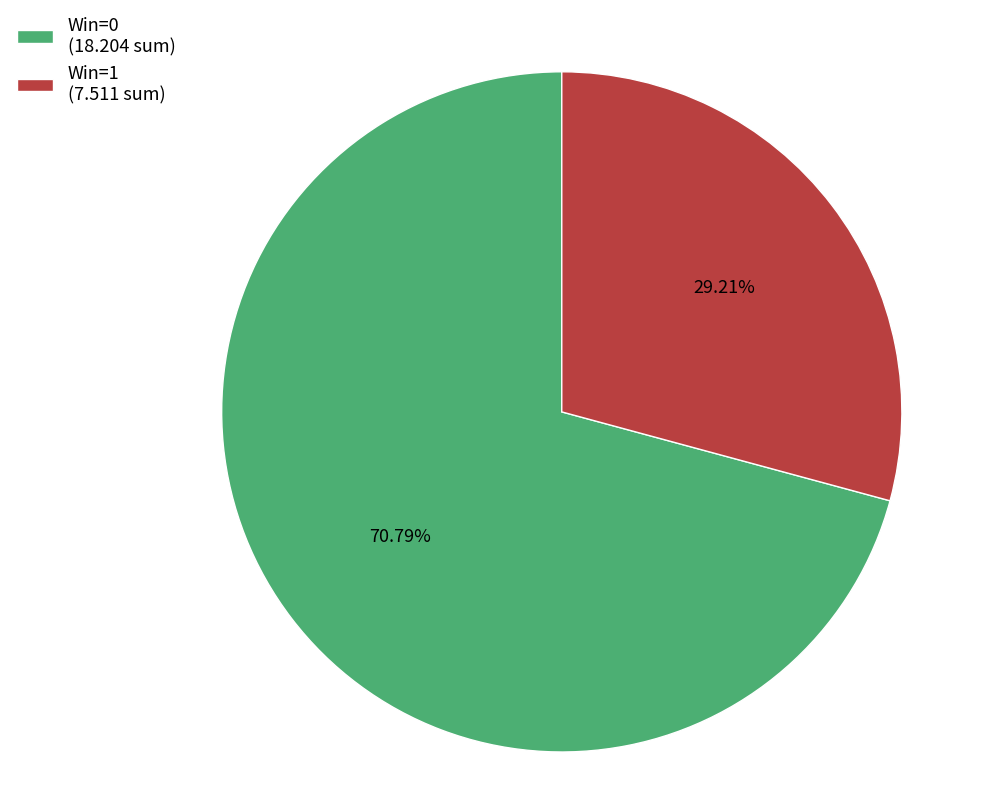

Combined, do Win=0 (18.204 sum) and Win=1 (7.511 sum) account for over 50%?

Yes